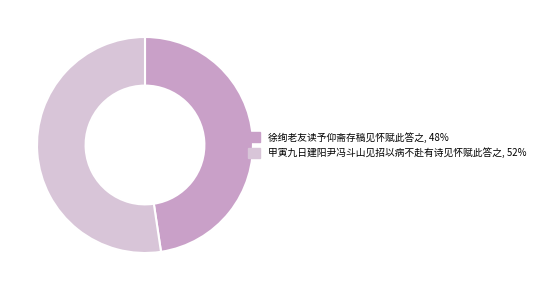

The 甲寅九日建阳尹冯斗山见招以病不赴有诗见怀赋此答之 slice represents 65% of the pie. True or false?

False